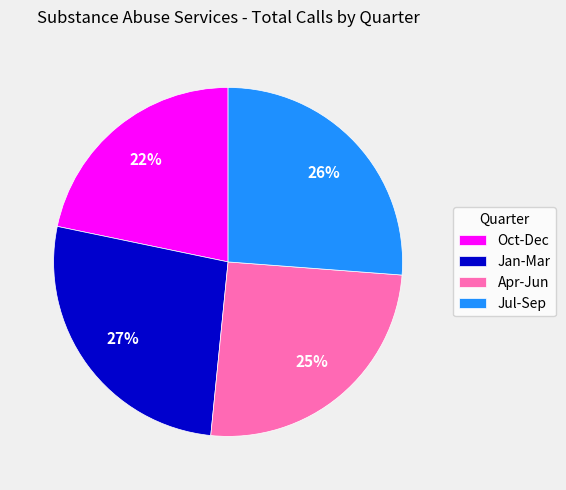

Between Oct-Dec and Apr-Jun, which is larger?

Apr-Jun